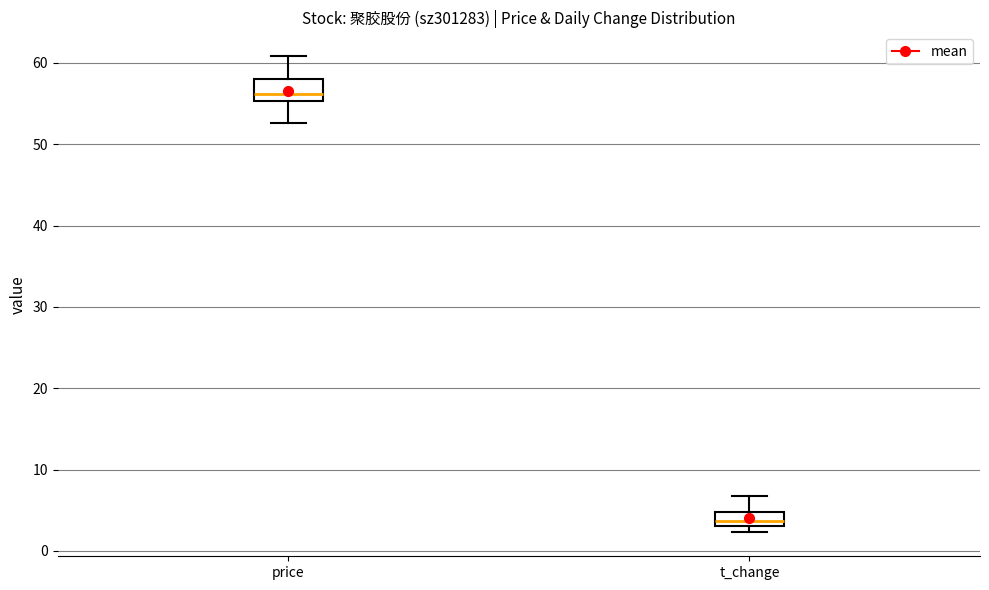

Where does the upper whisker of the box for t_change end on the y-axis? The values are not printed on the chart, so give them approximately, as read against the axis.

7